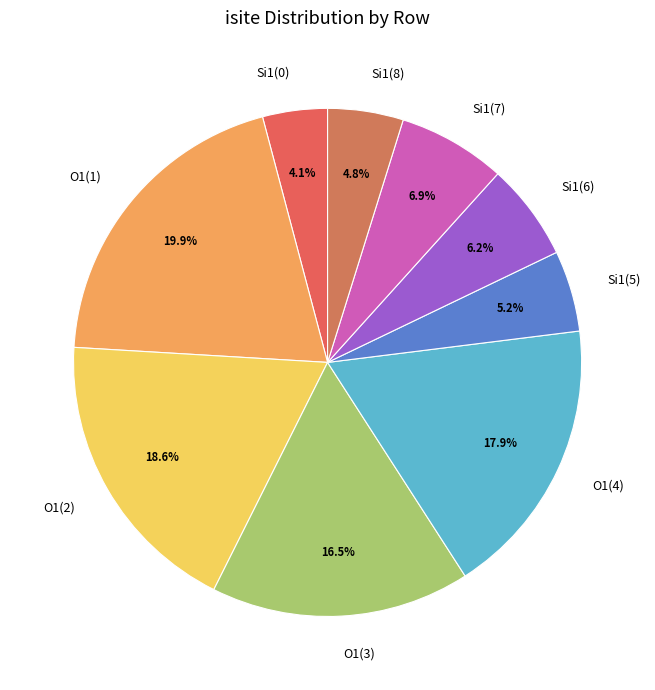

What is the total percentage of Si1(8) and O1(3)?

21.3%